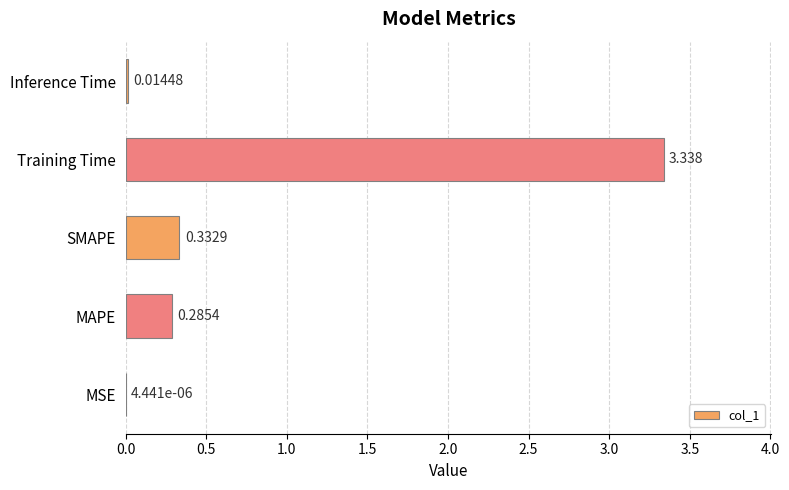

Which has a higher value, Training Time or Inference Time?

Training Time